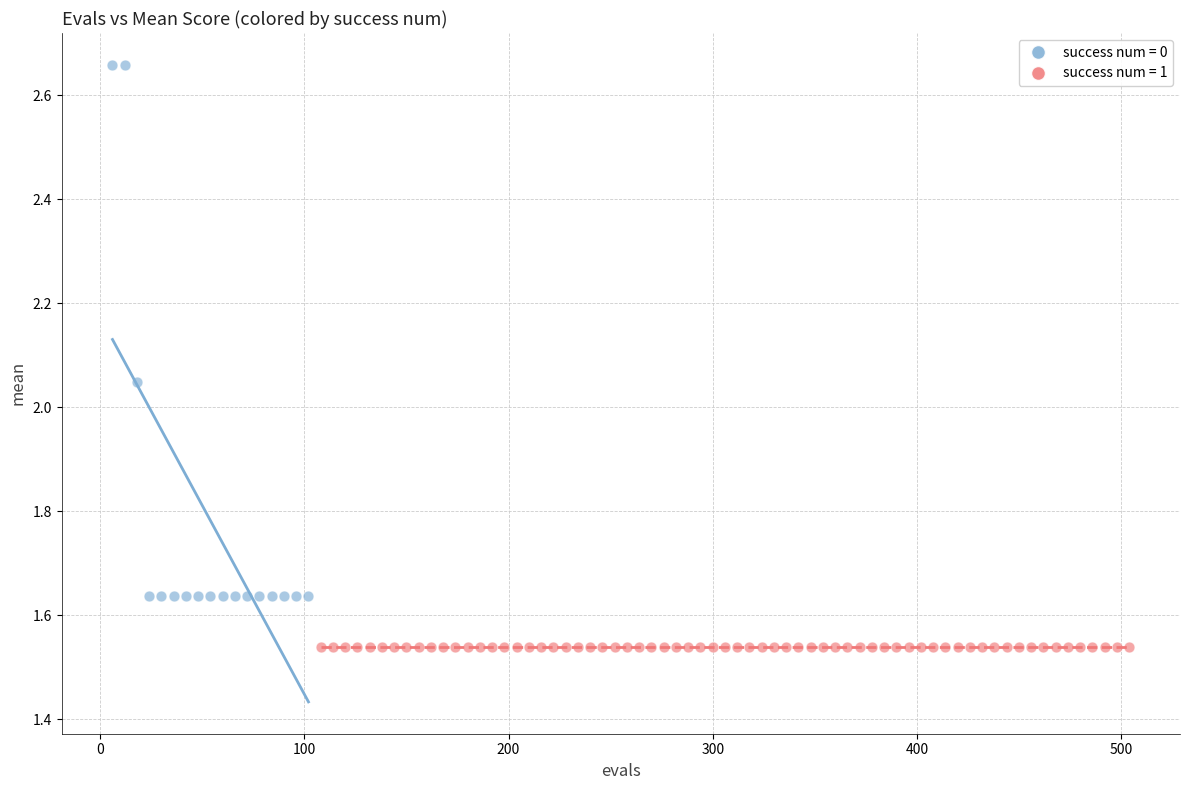

Which series reaches the maximum Y coordinate?

success num = 0